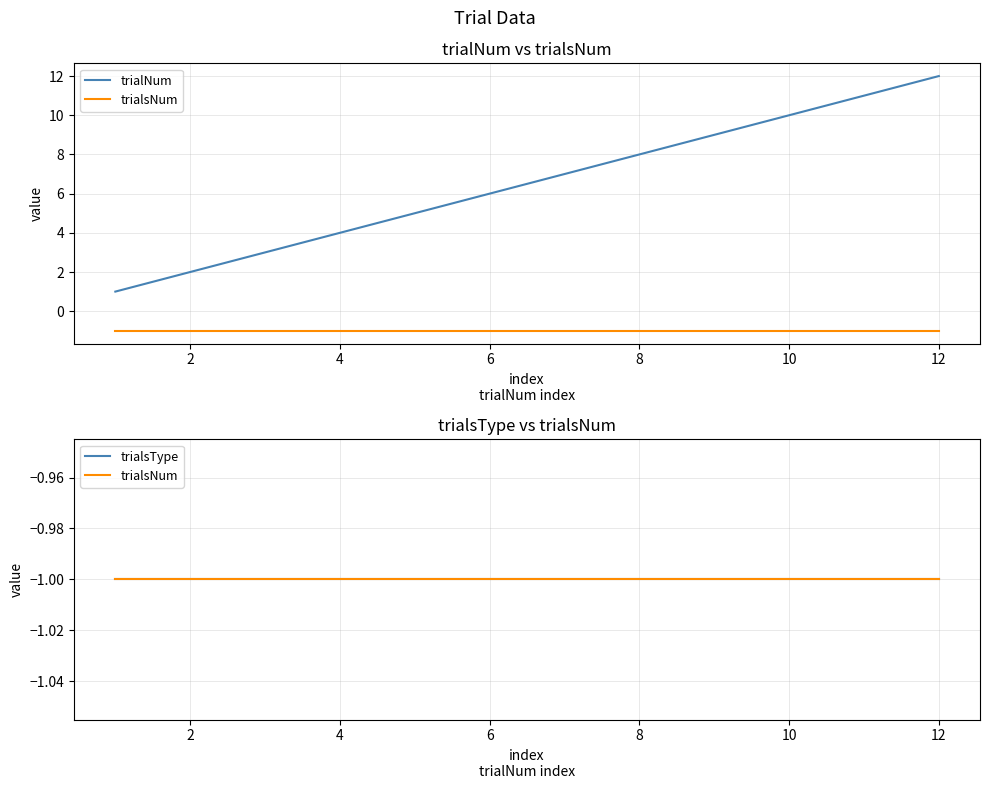

The trialsNum series shows 0 at 0. True or false?

False